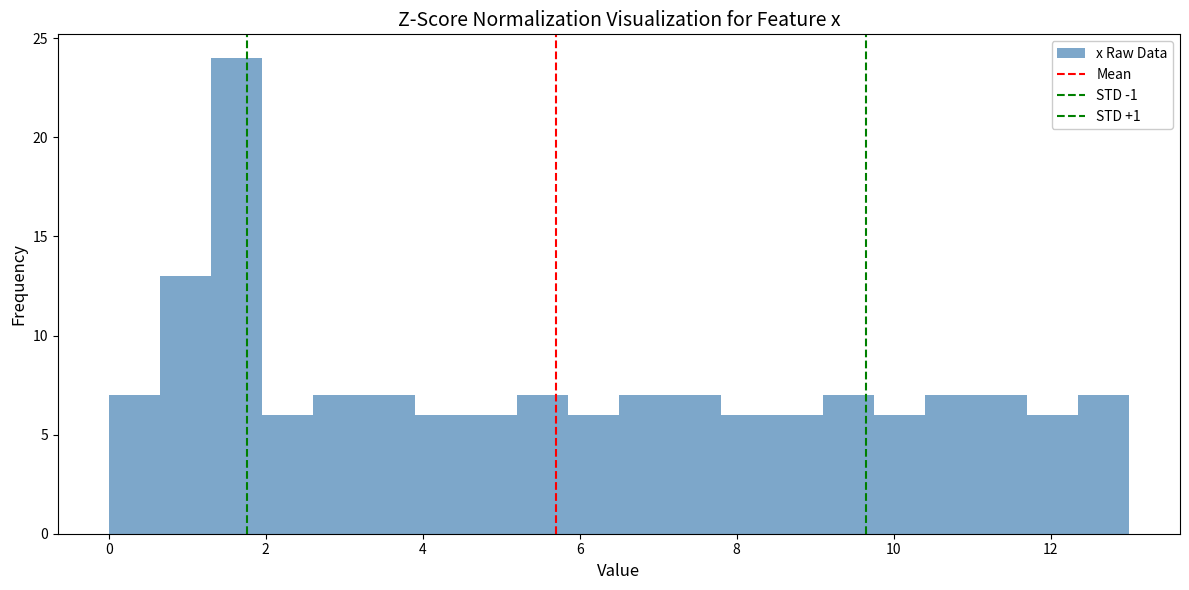

Read against the x-axis, roughly where is the centre of the tallest bar?

1.6